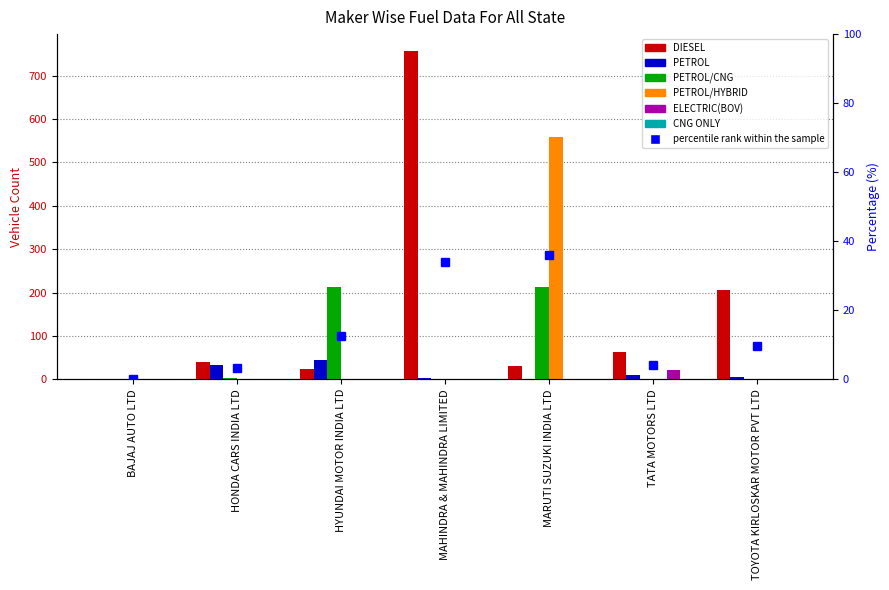

At which category is the sum across all series the highest?

MARUTI SUZUKI INDIA LTD